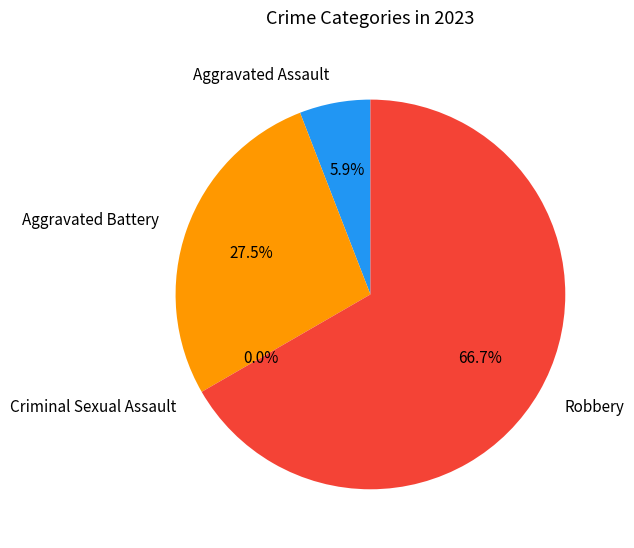

To the nearest percent, what is the difference between the largest and smallest slice percentages?

67%